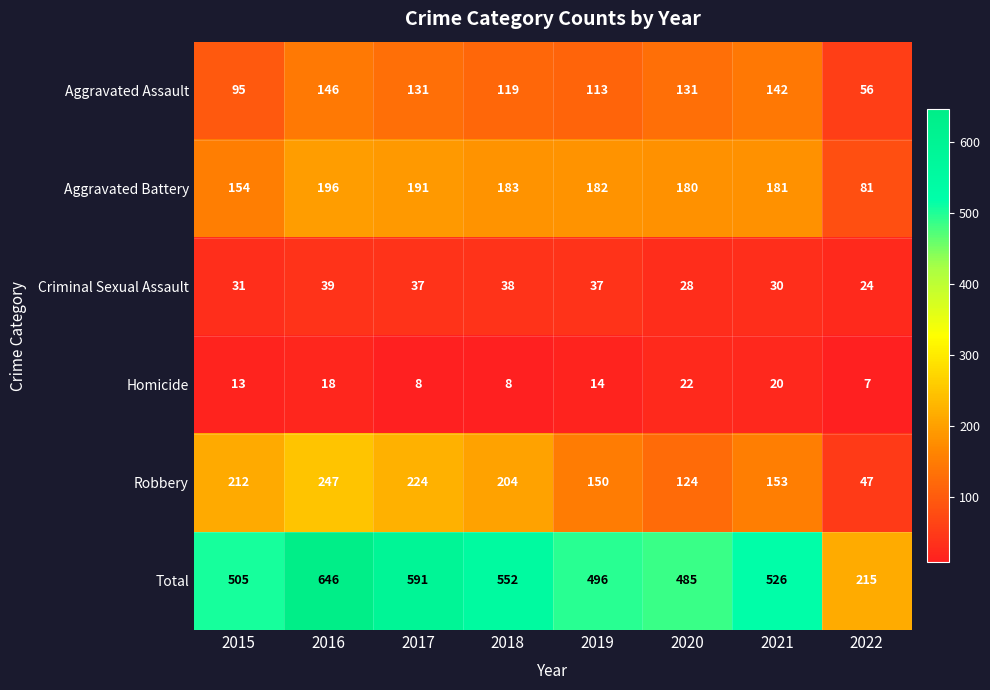

At how many categories does at least one series exceed 614?

1